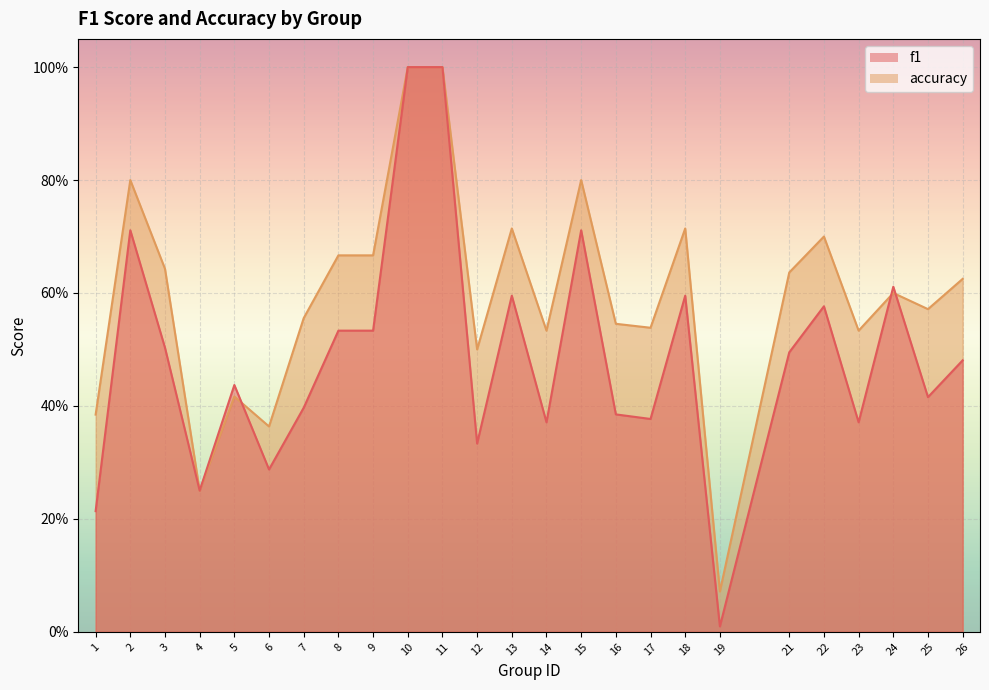

True or false: accuracy and f1 cross at least once.

True